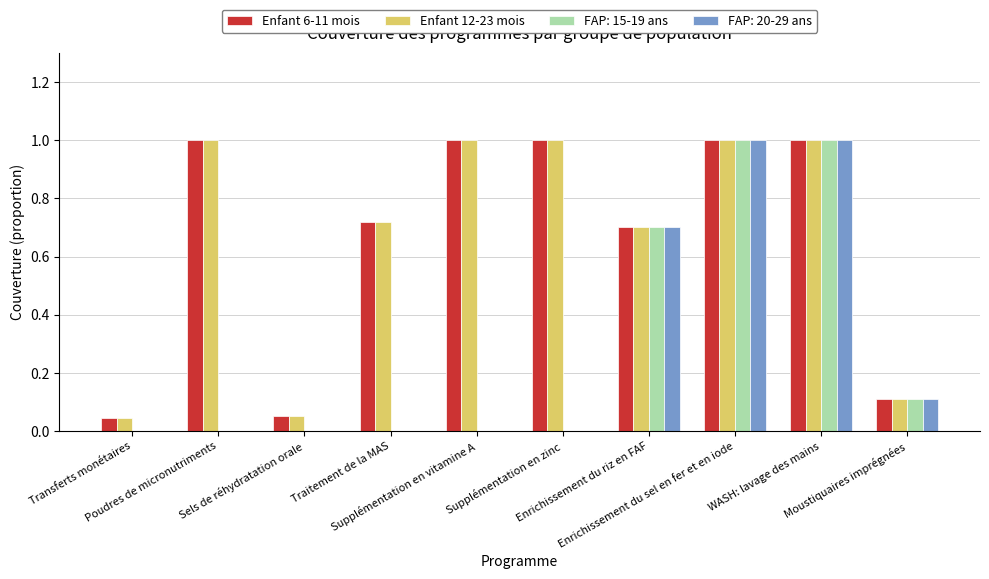

What is the highest value of the FAP: 20-29 ans series?

1.0